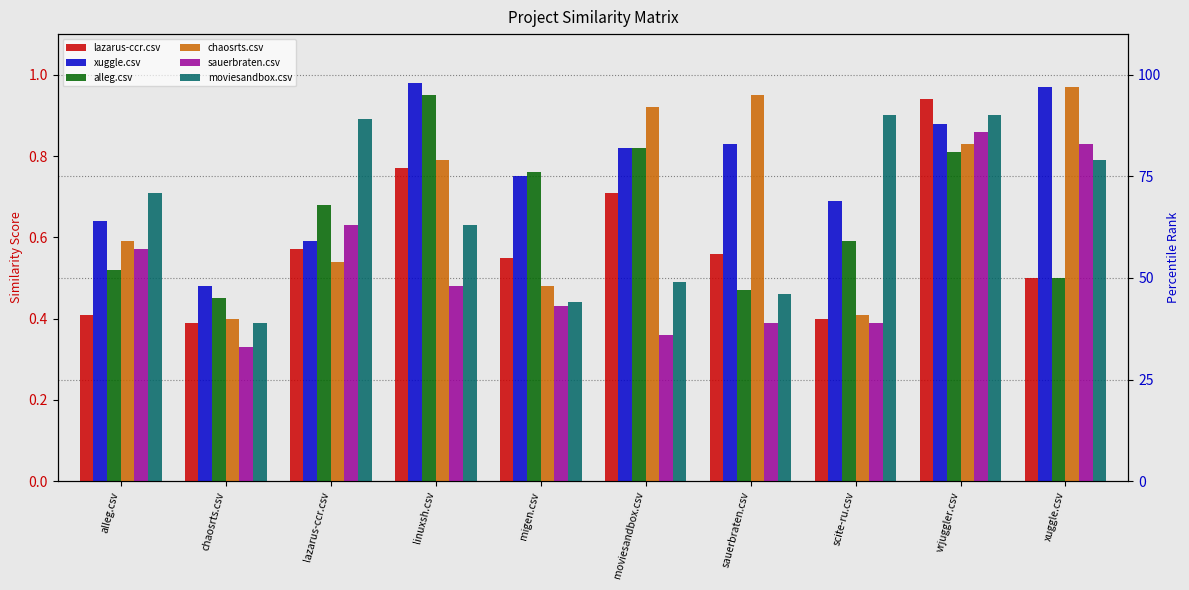

How many groups of bars are there?

10